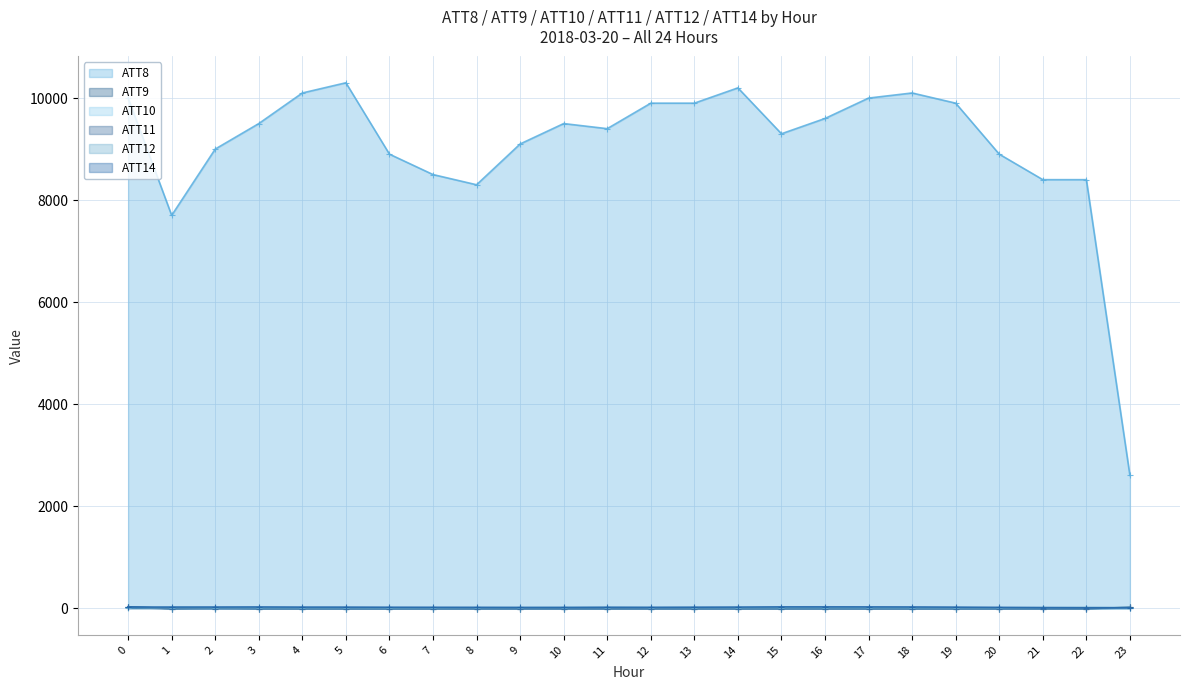

Between which two adjacent categories do ATT12 and ATT14 first intersect?

21 and 22